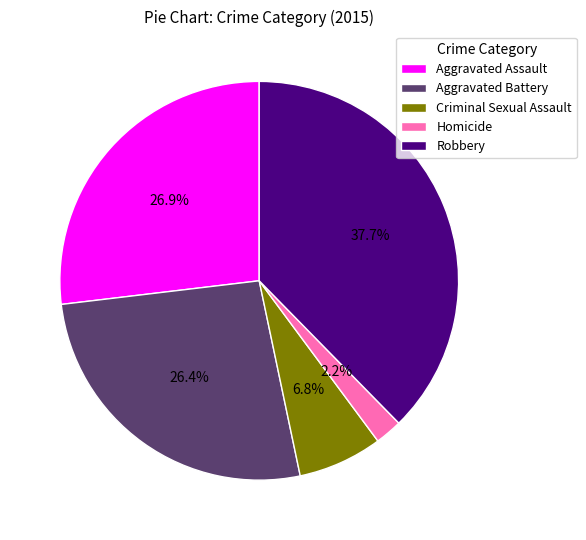

How many slices are in this pie chart?

5